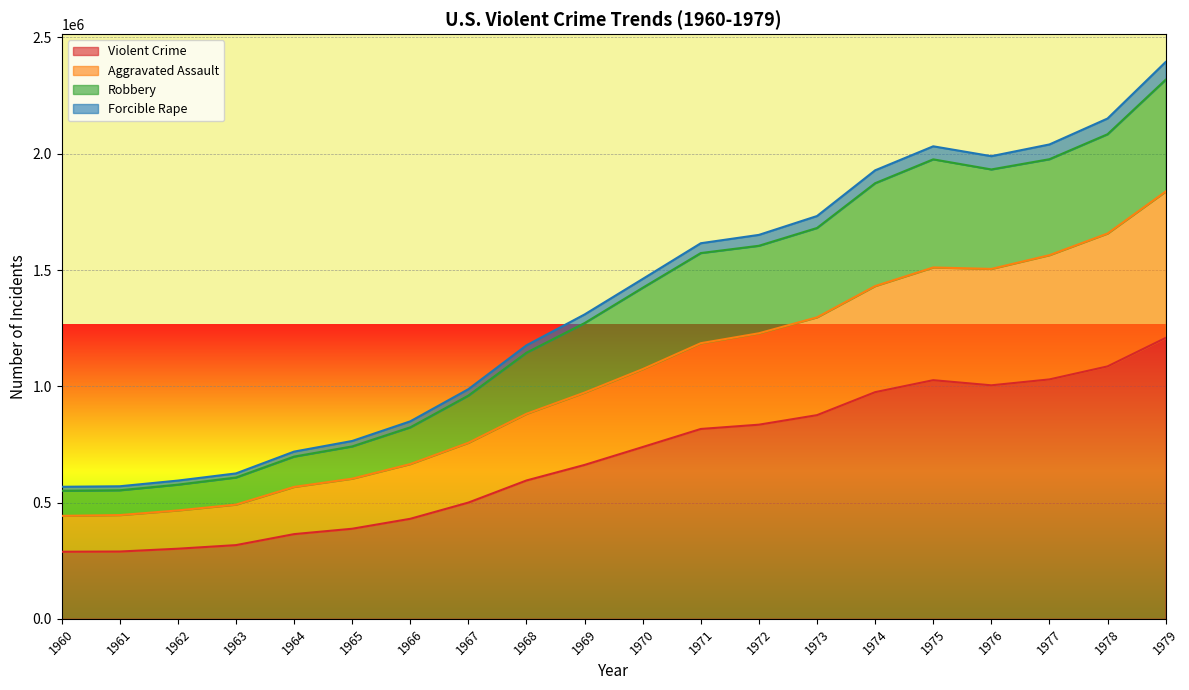

What is the total value across all series at 1965?

764820